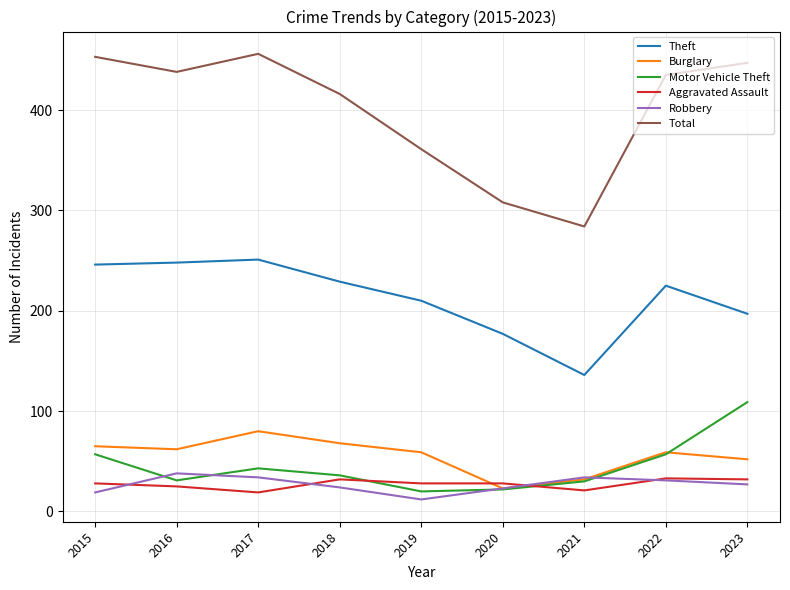

Which series has the largest total across all categories?

Total